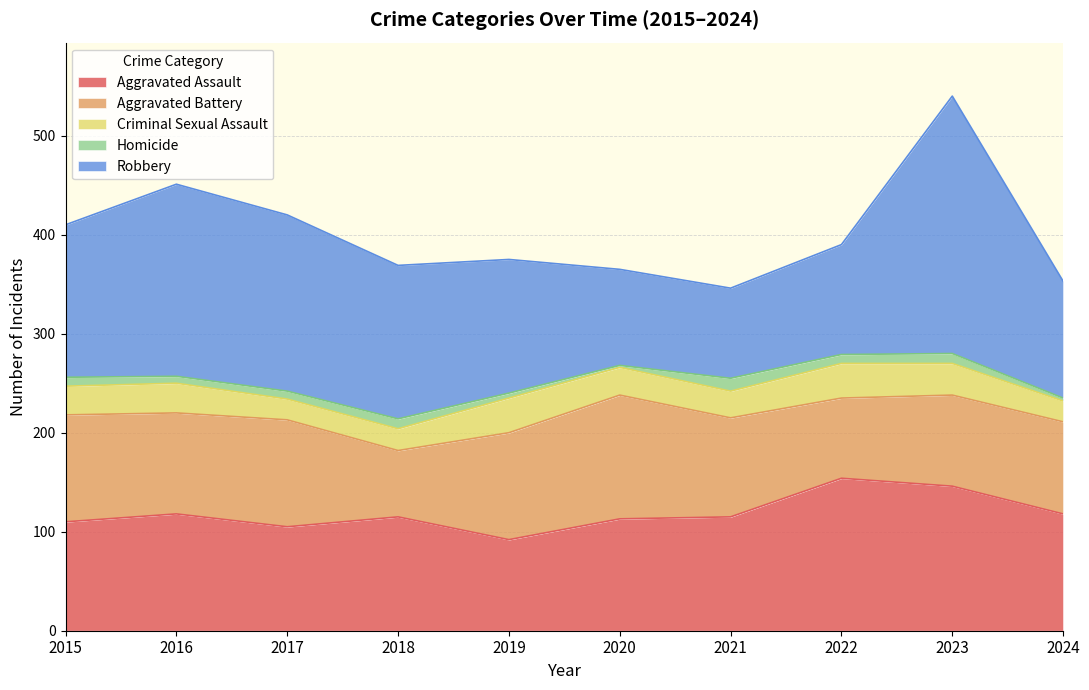

In Robbery, how many points are higher than both neighbors (excluding endpoints)?

2